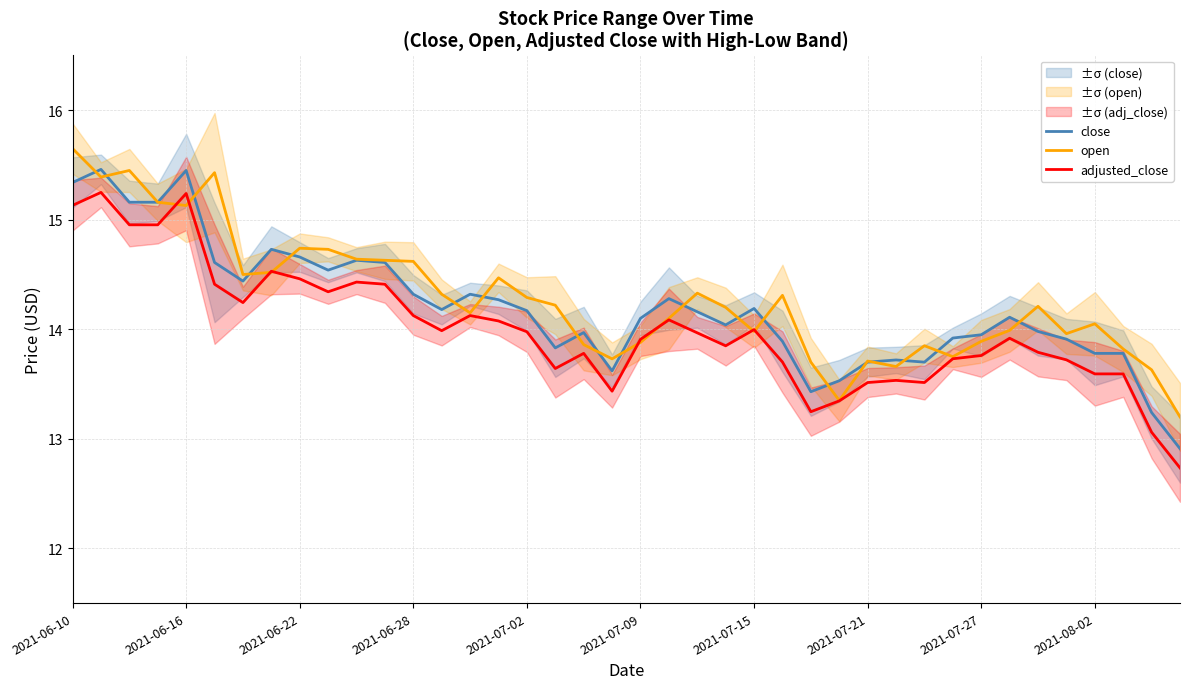

True or false: close and adjusted_close intersect in this chart.

False